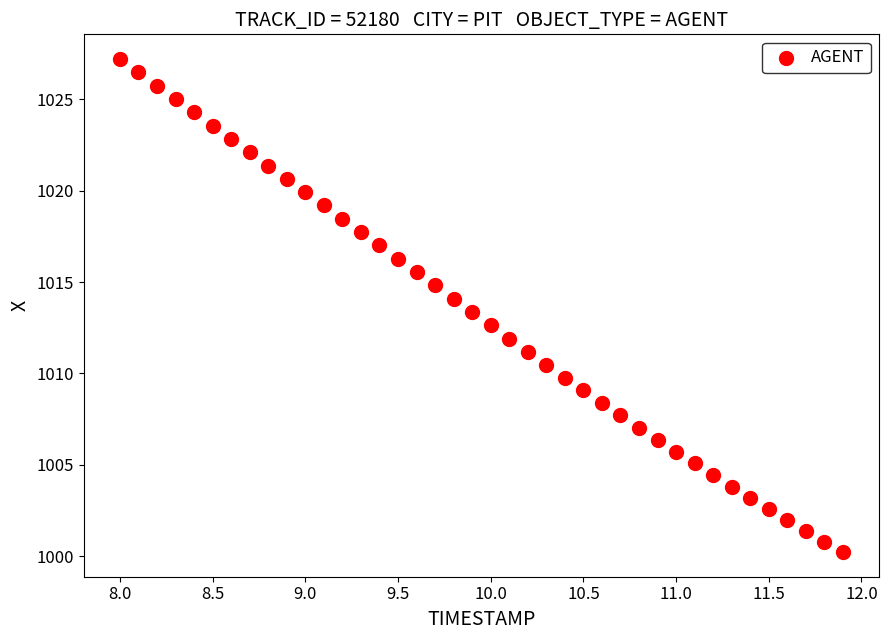

What is the range of Y values (max minus min)?

27.0